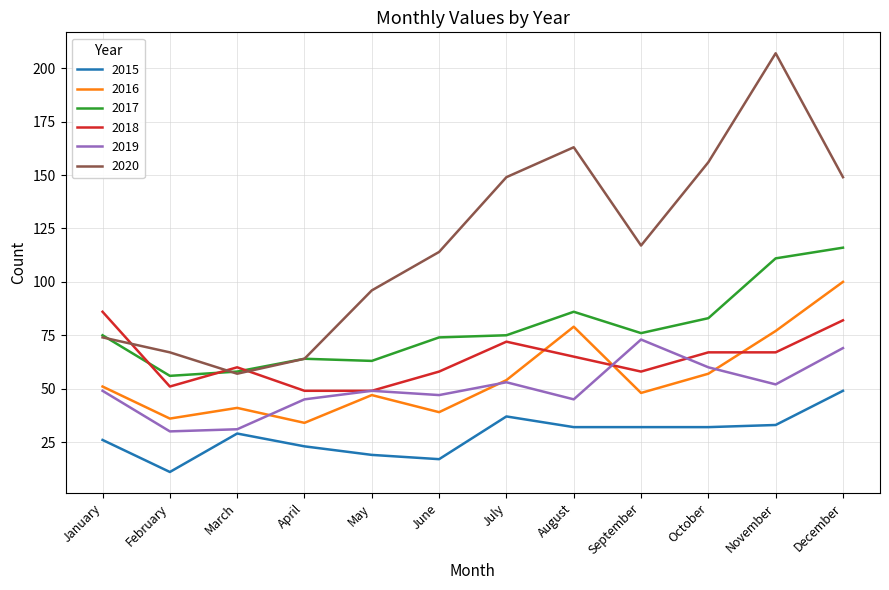

At how many categories does at least one series exceed 46?

12